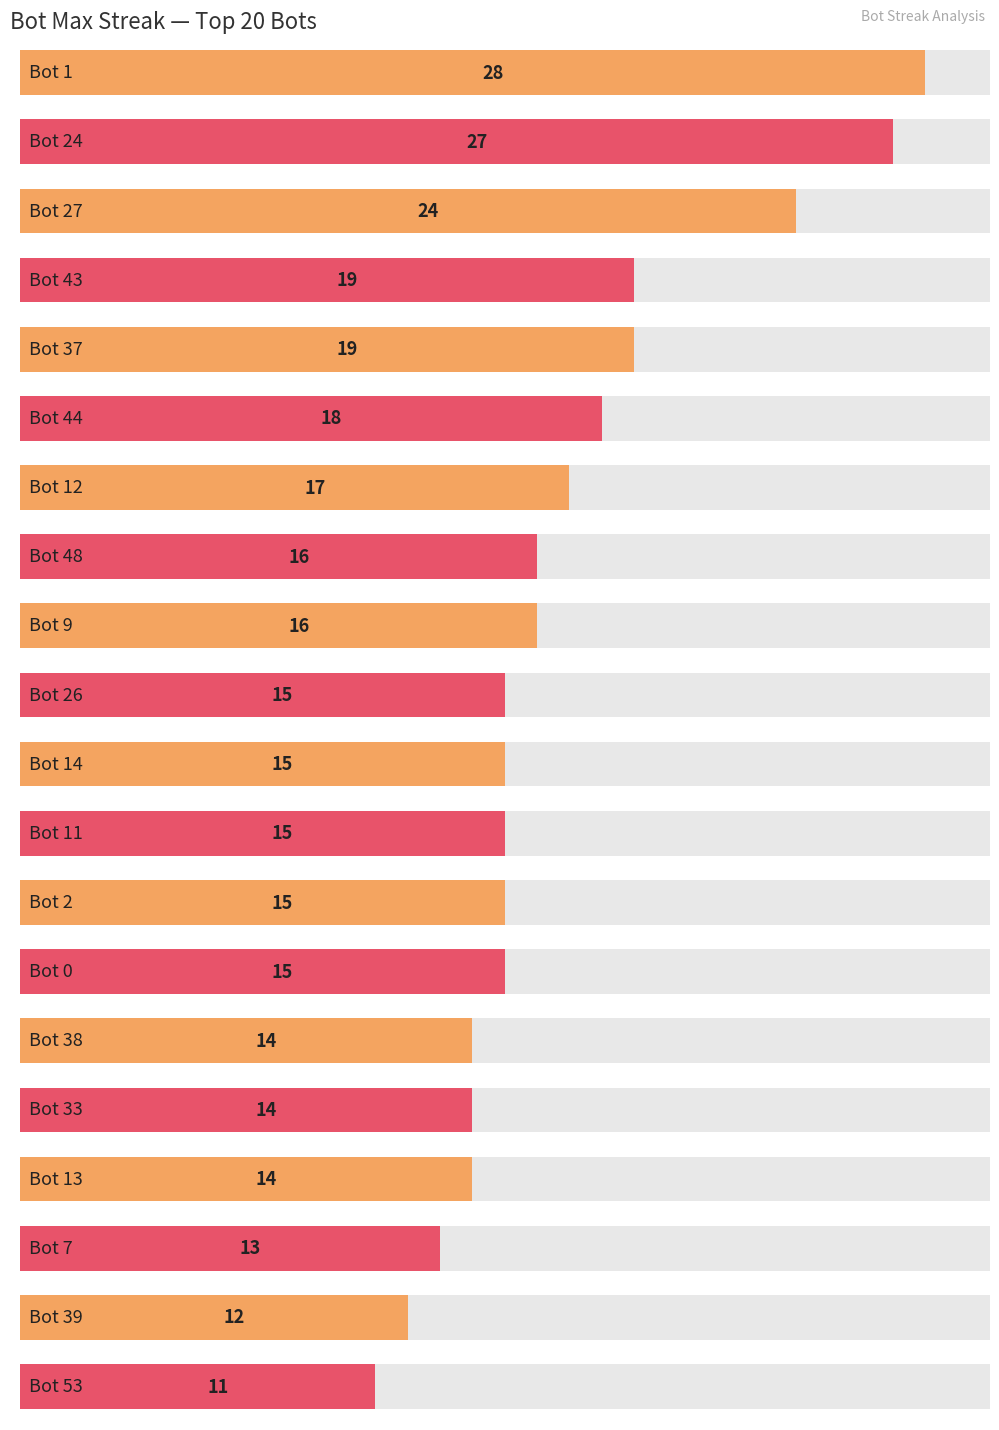

What is the greatest value displayed?

28